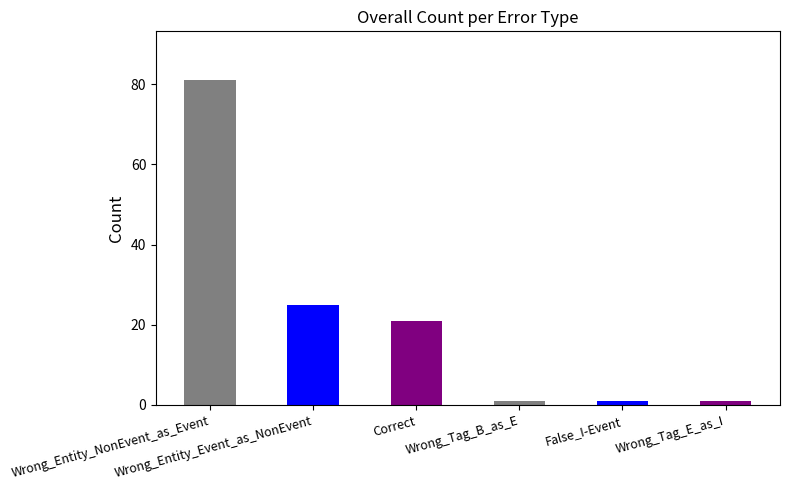

What is the average value?

22